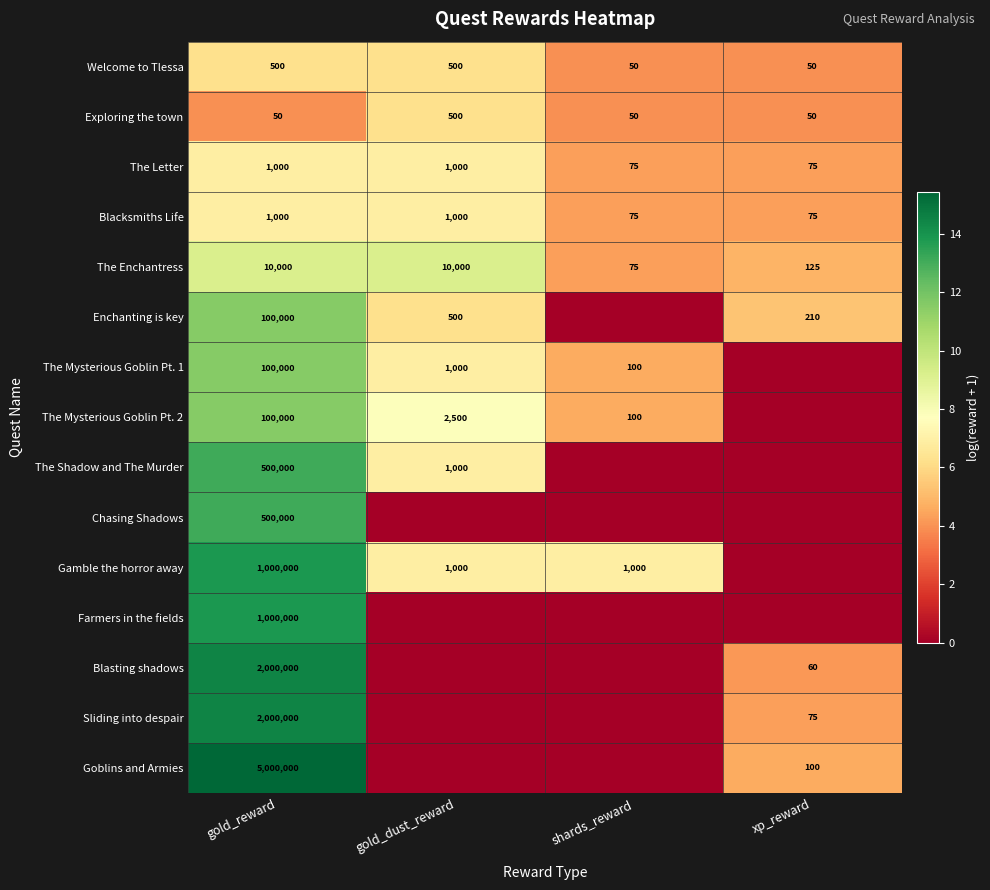

What is the total value across all series at gold_reward?

12312550